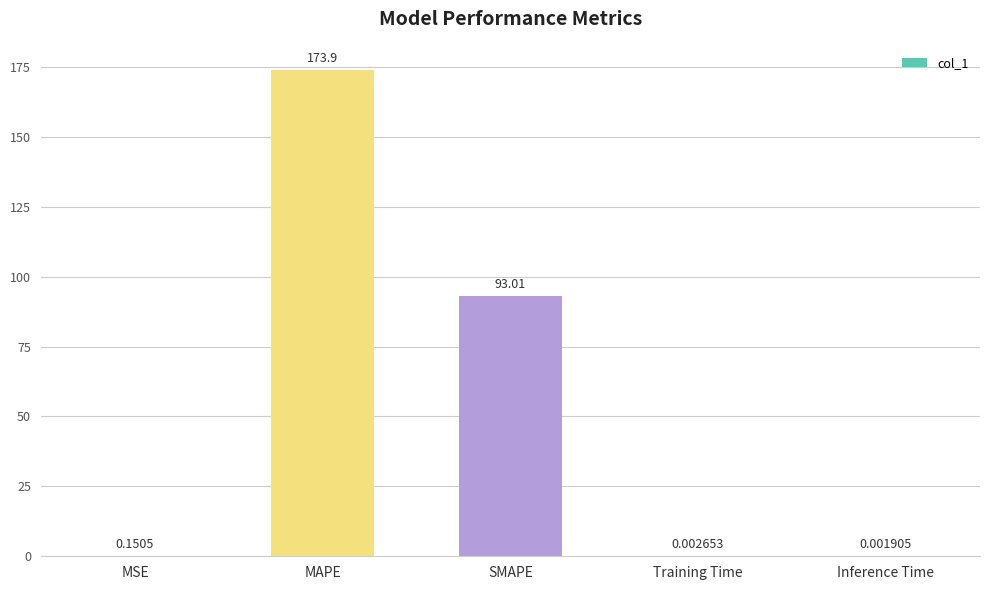

What is the change in value from SMAPE to Training Time?

-93.0